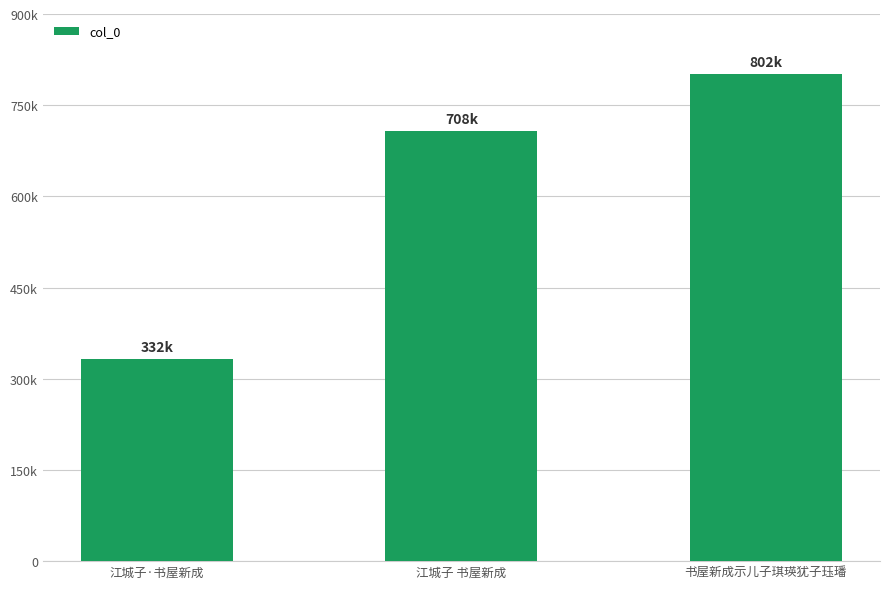

Reading right to left, list all the values displayed in this chart.

801774	707878	332445